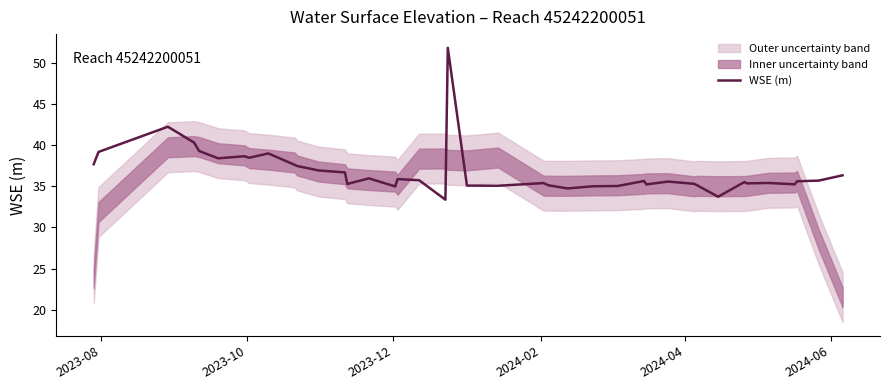

What is the maximum value for WSE (m)?

51.8